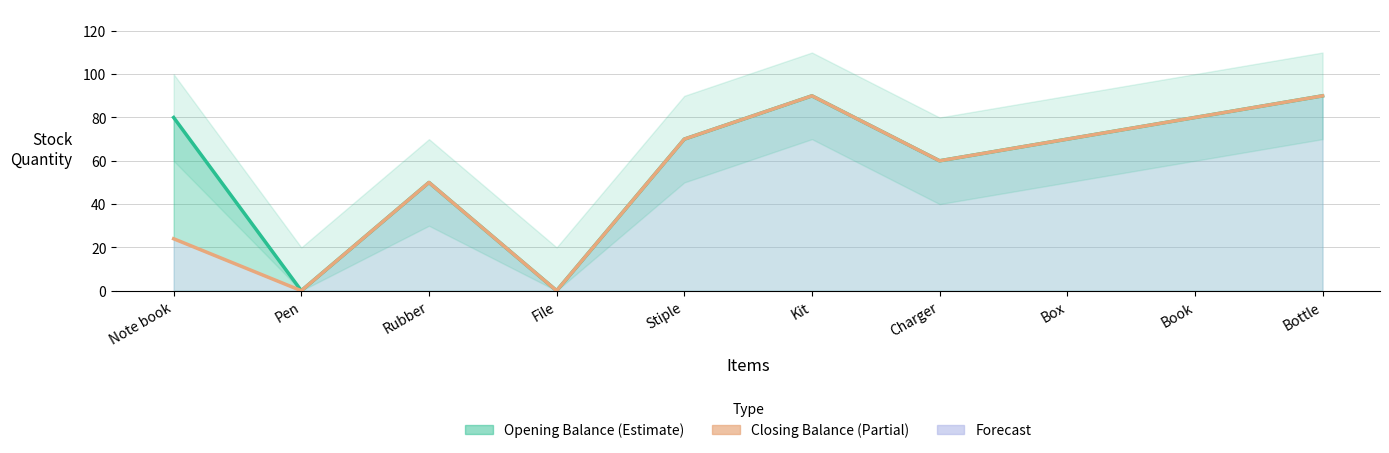

The value of Opening Balance at Charger is 38. True or false?

False